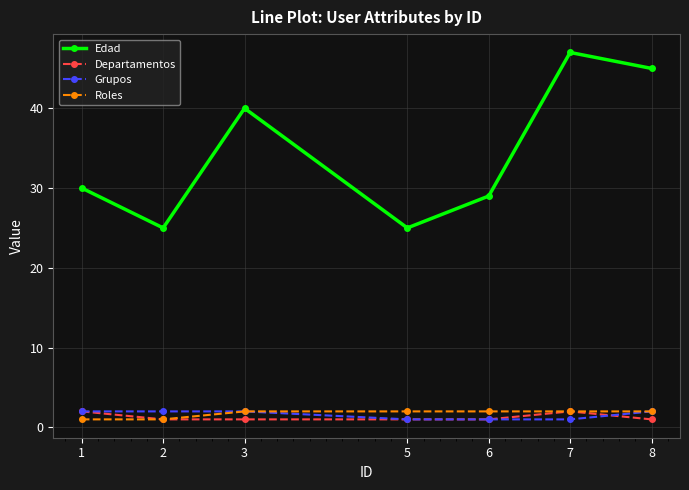

What is the minimum value for Departamentos?

1